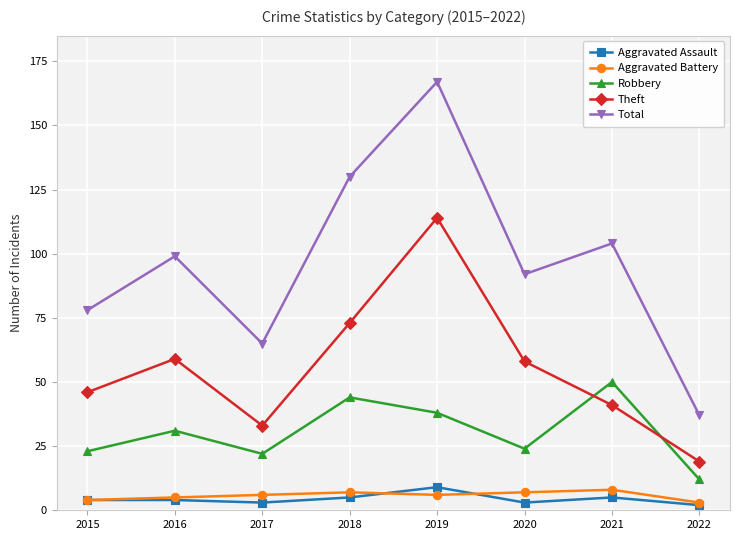

Reading right to left, transcribe all the data shown in this chart.

Aggravated Assault: 2022=2	2021=5	2020=3	2019=9	2018=5	2017=3	2016=4	2015=4
Aggravated Battery: 2022=3	2021=8	2020=7	2019=6	2018=7	2017=6	2016=5	2015=4
Robbery: 2022=12	2021=50	2020=24	2019=38	2018=44	2017=22	2016=31	2015=23
Theft: 2022=19	2021=41	2020=58	2019=114	2018=73	2017=33	2016=59	2015=46
Total: 2022=37	2021=104	2020=92	2019=167	2018=130	2017=65	2016=99	2015=78